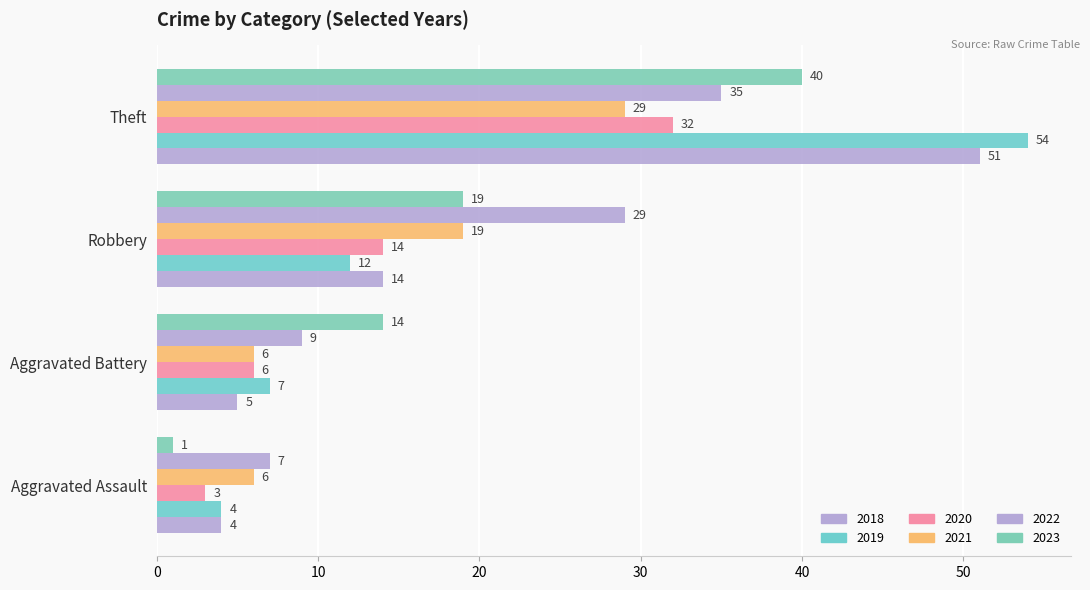

How many values in the 2023 series are below 19?

2